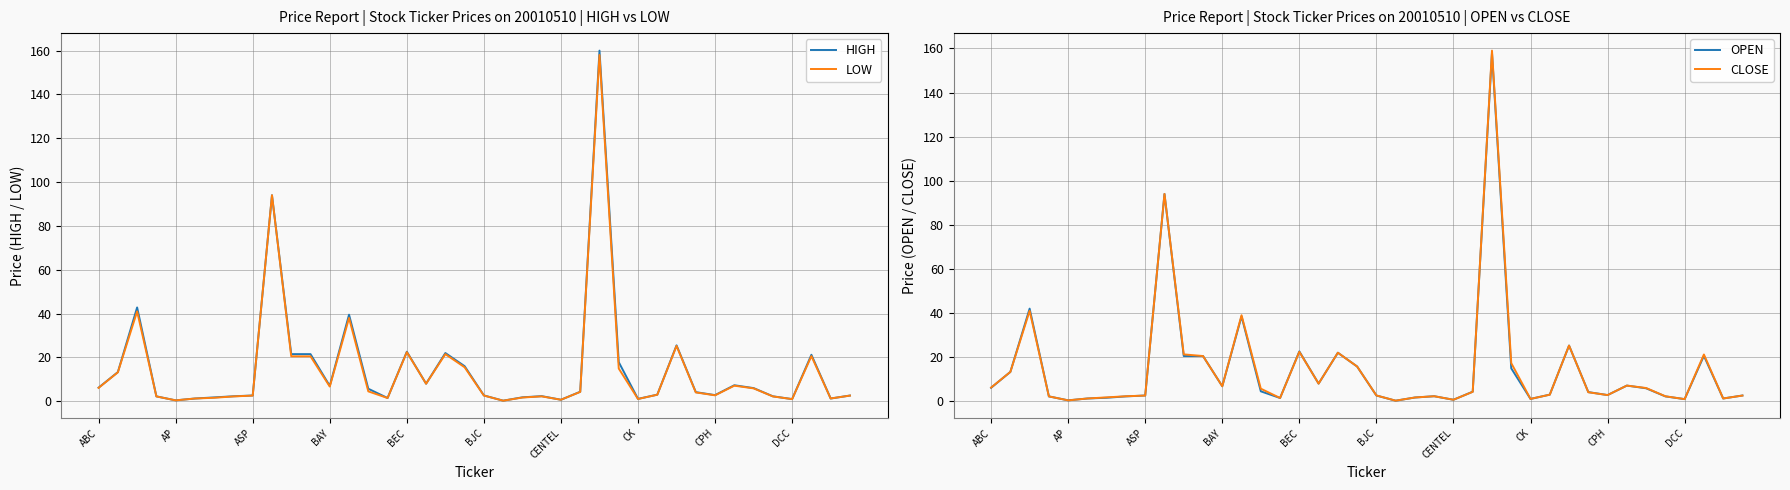

What is the average value of the CLOSE series?

14.8